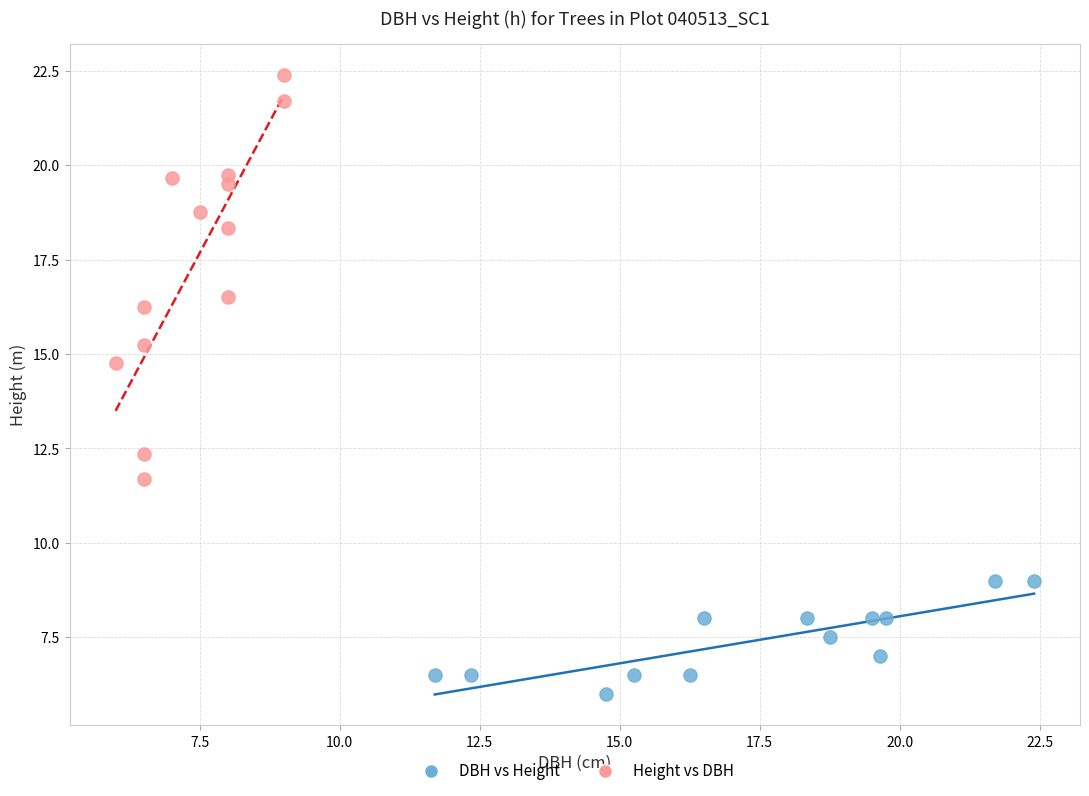

Which series reaches the minimum Y coordinate?

DBH vs Height